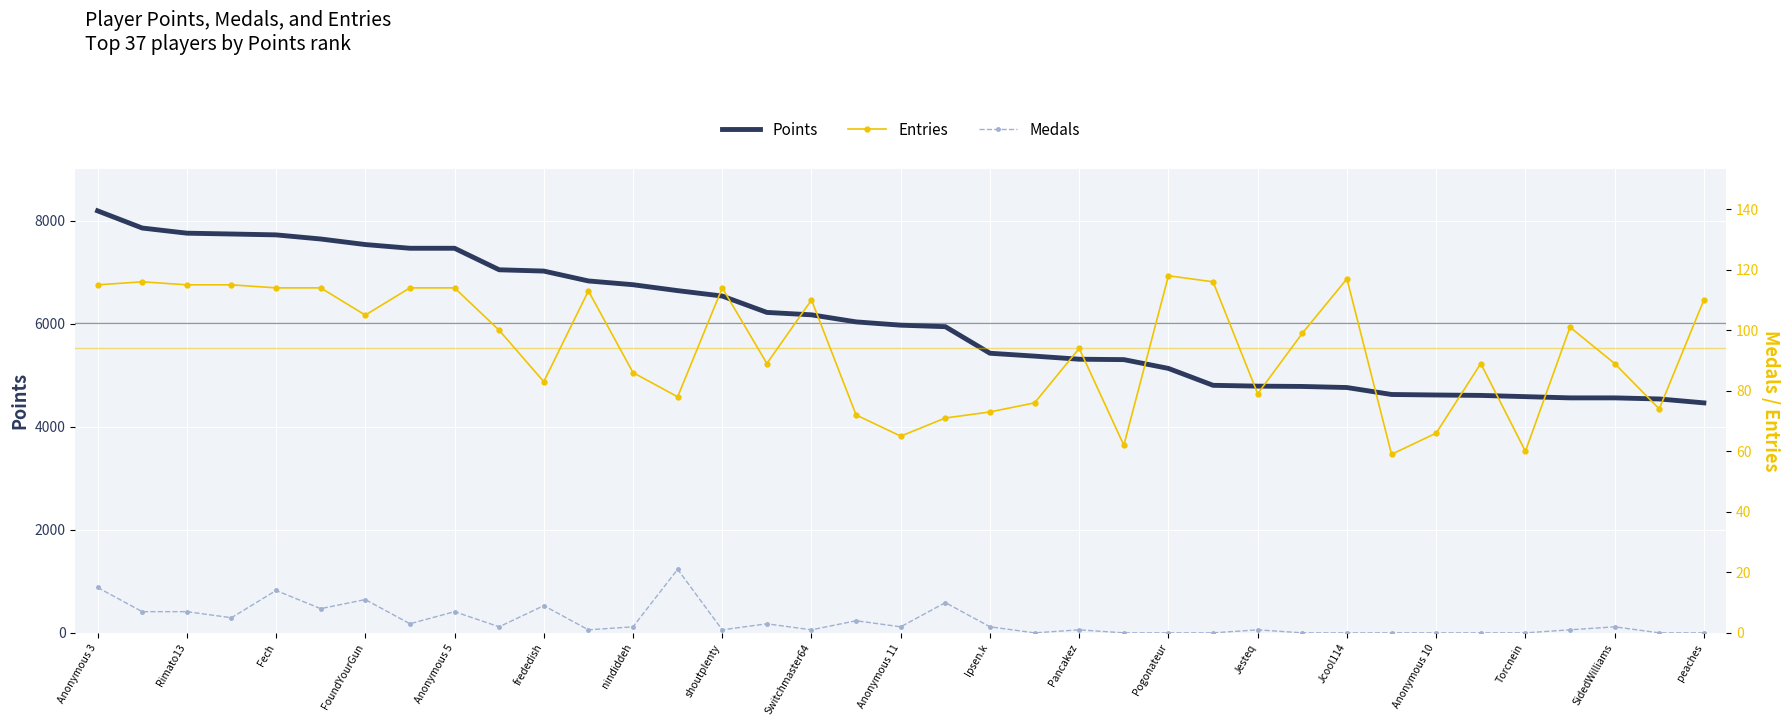

What are all the series names shown in the legend?

Points, Entries, Medals